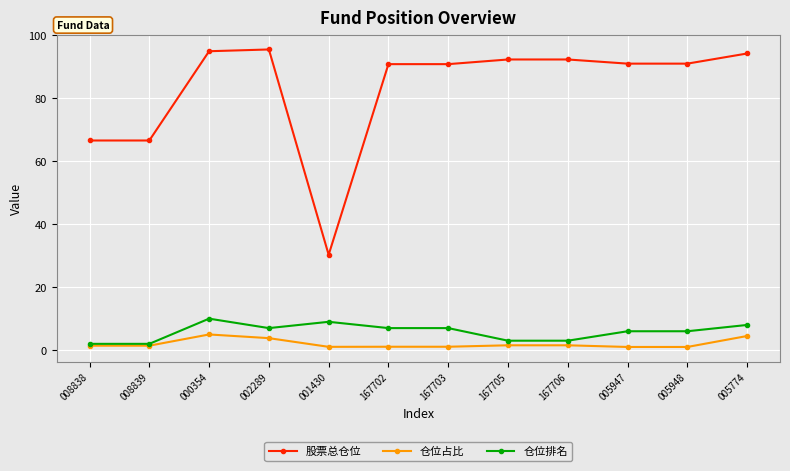

How many data points does each series have?

12